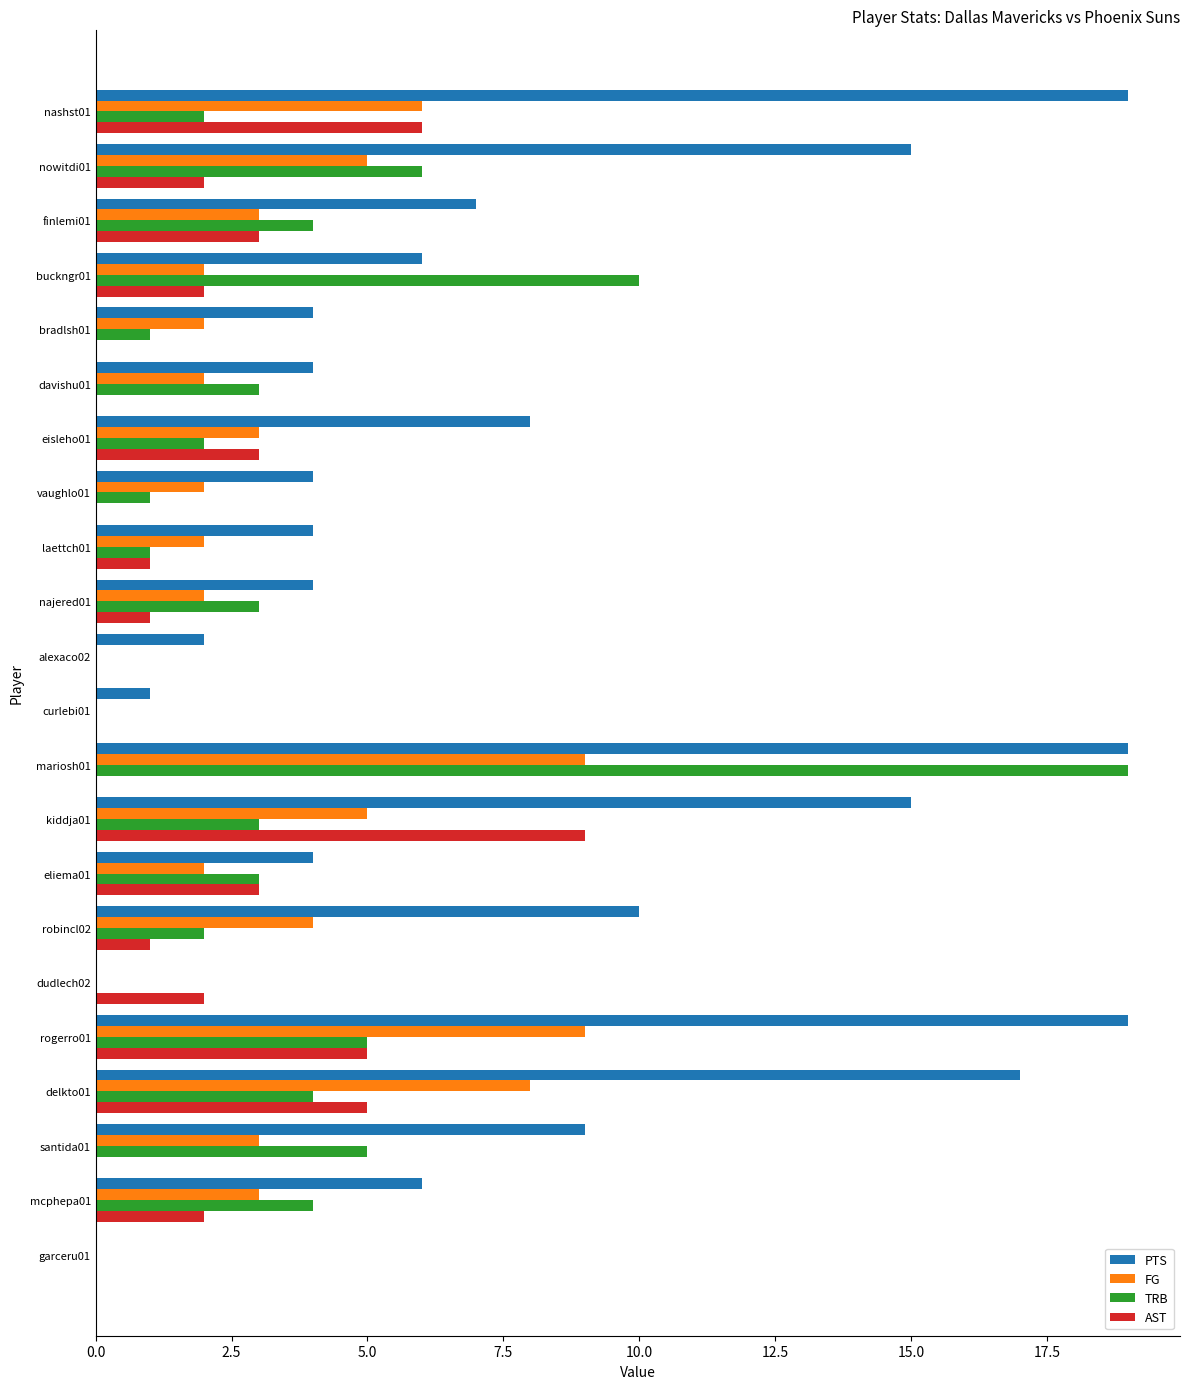

At which category is the sum across all series the highest?

mariosh01